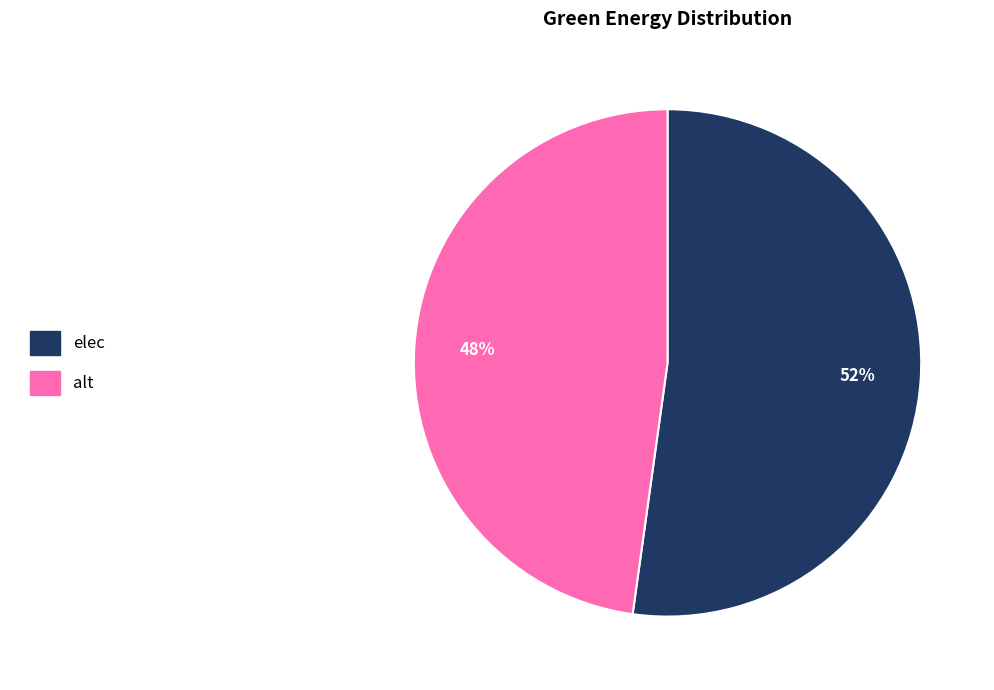

Does any single category account for the majority?

Yes